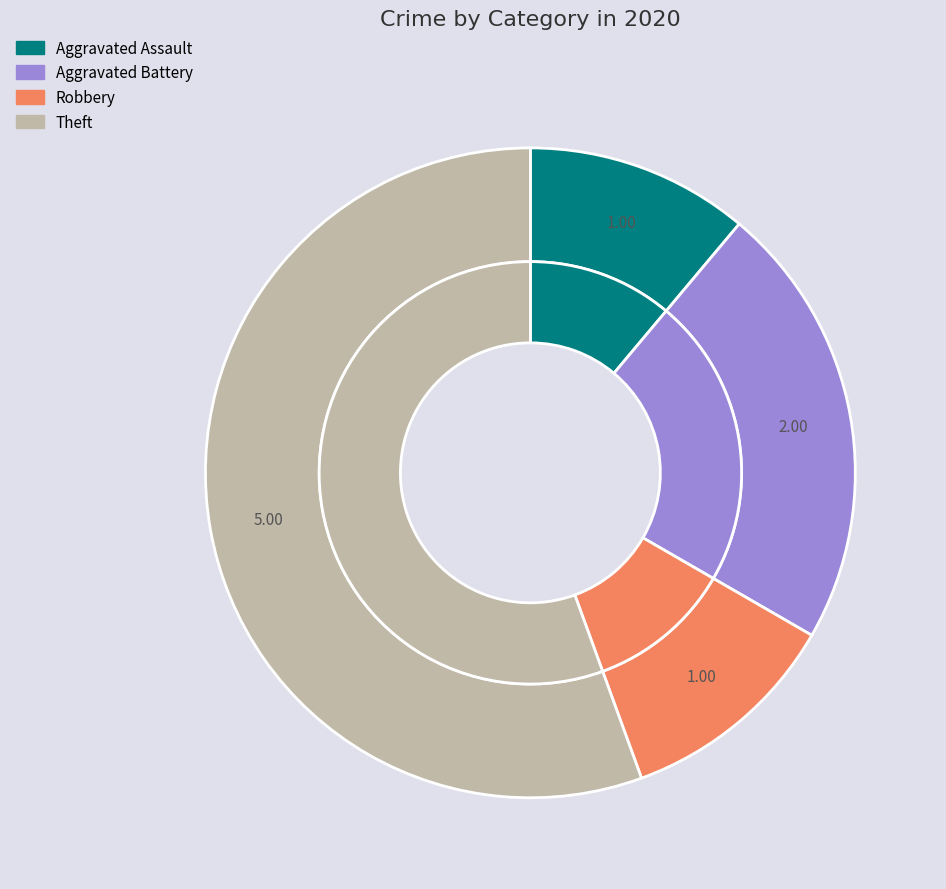

Which category has the smallest portion of the pie?

Aggravated Assault